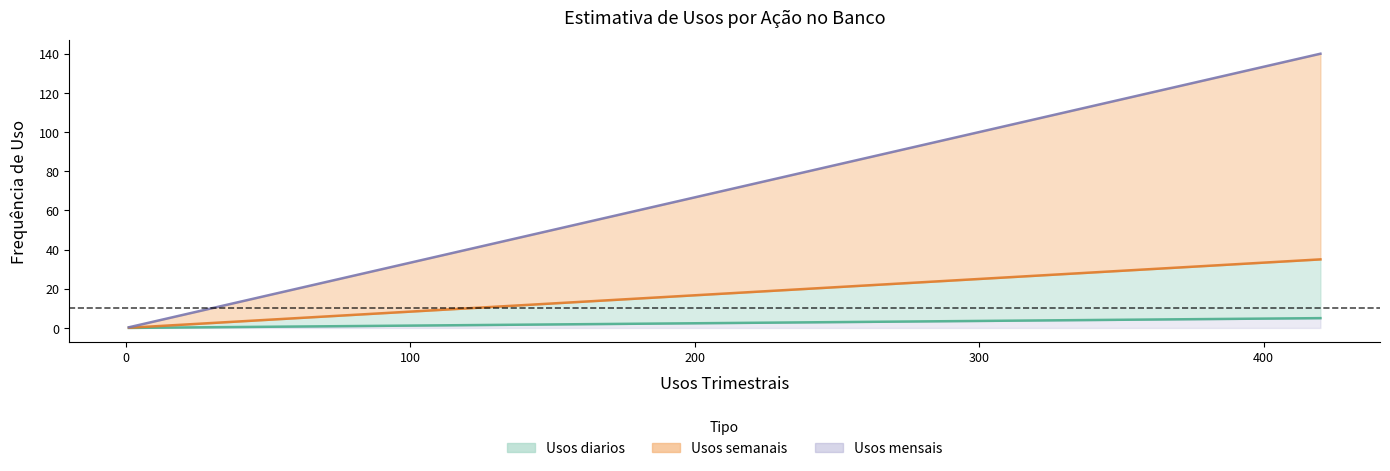

Does the chart display data point markers on the line(s)?

No